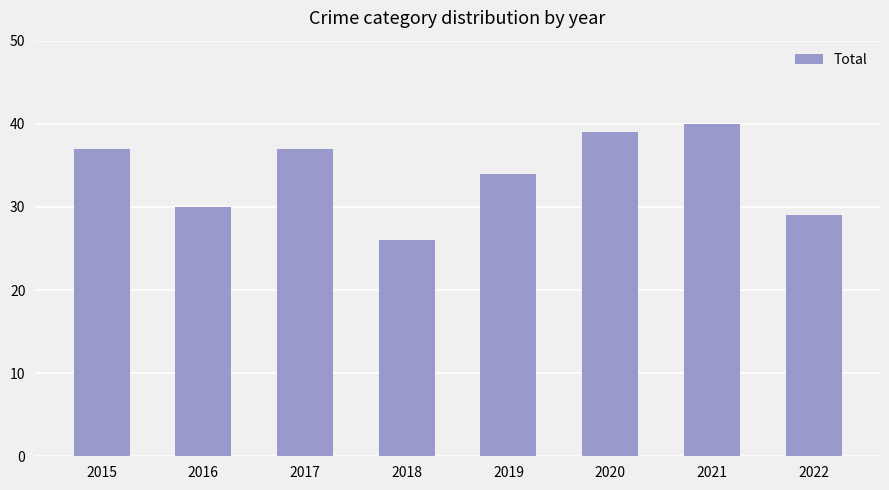

What is the sum of the values at 2015 and 2018?

63